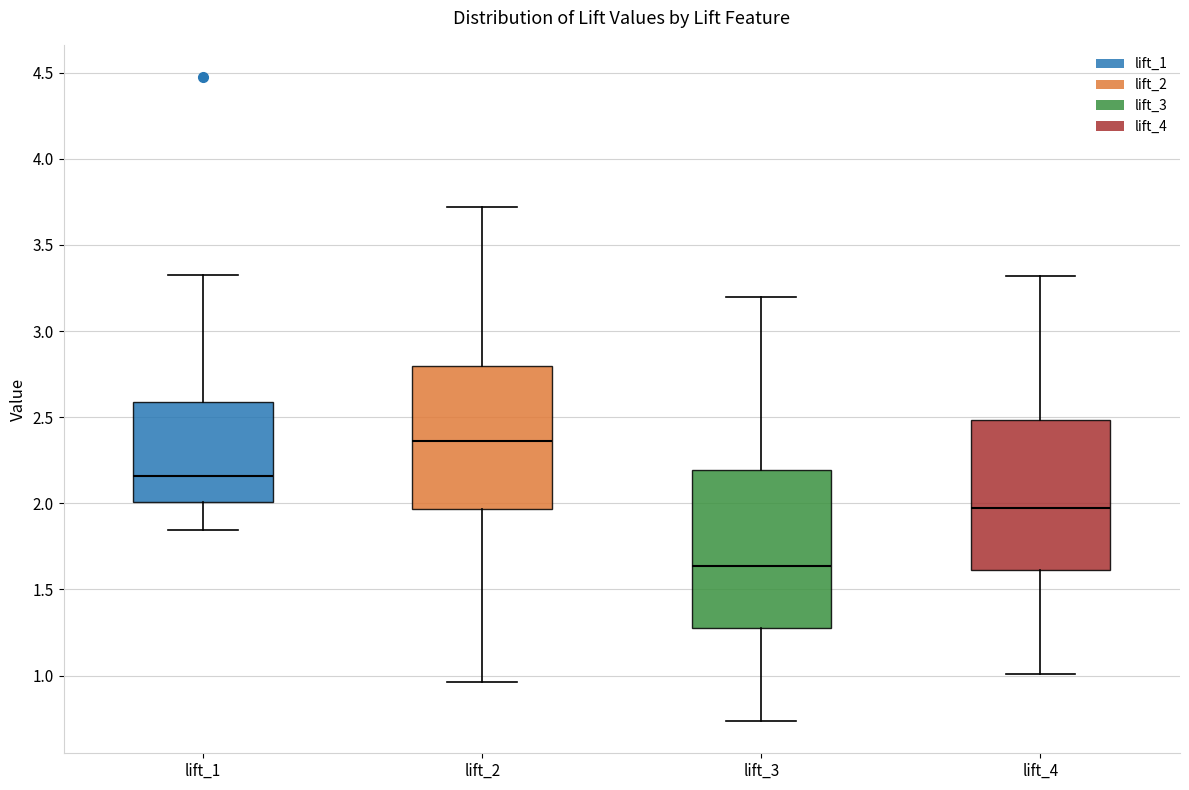

Reading left to right, transcribe this box plot: for each box, give where its median line is, the range the box spans, and where its two whiskers end, as read against the y-axis. The values are not printed on the chart, so give them approximately, as read against the axis.

lift_1: median 2.15, box 2.00 to 2.60, whiskers 1.85 to 3.35
lift_2: median 2.35, box 1.95 to 2.80, whiskers 0.95 to 3.70
lift_3: median 1.65, box 1.25 to 2.20, whiskers 0.75 to 3.20
lift_4: median 1.95, box 1.60 to 2.50, whiskers 1.00 to 3.30